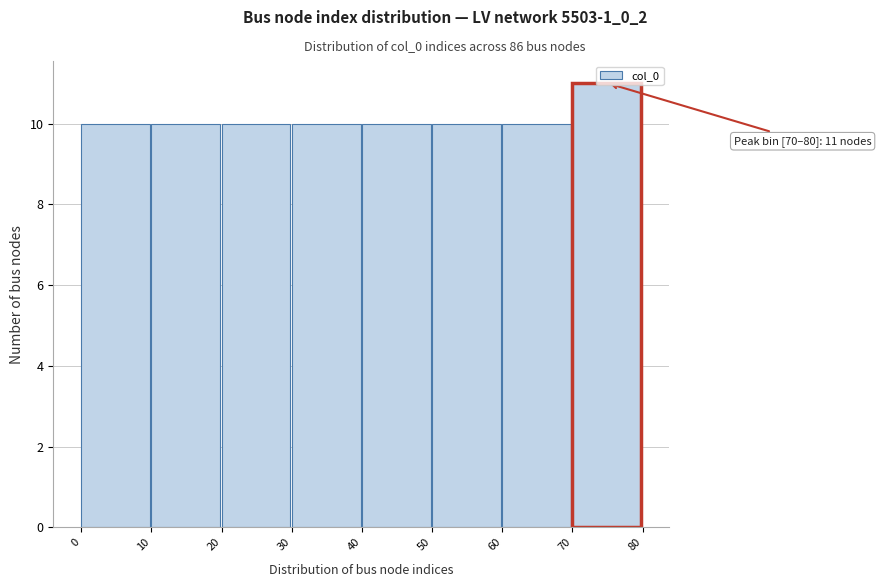

Which range on the x-axis has the tallest bar?

70 to 80